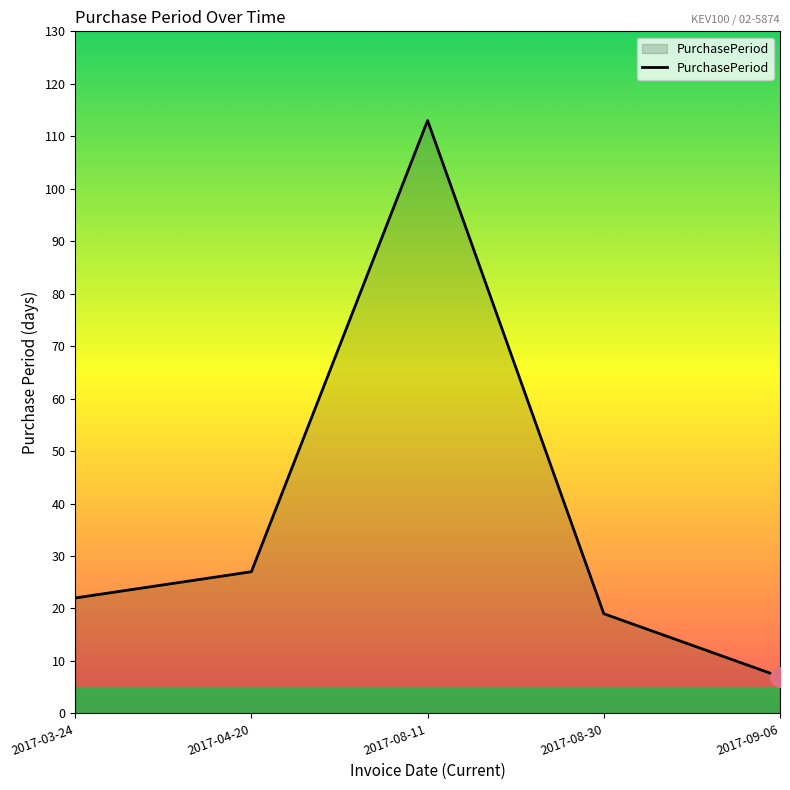

How many series are shown in this chart?

1